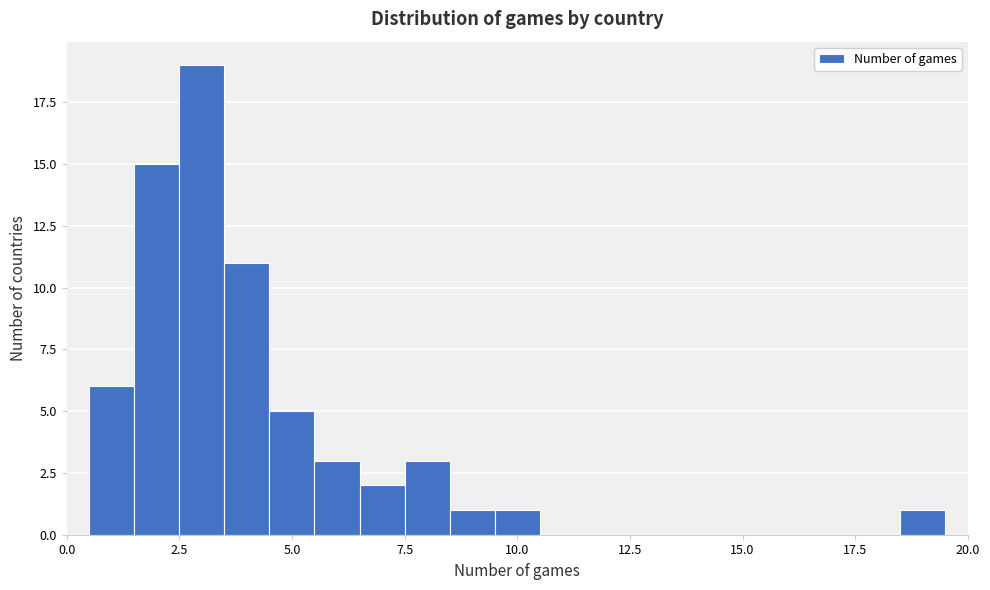

Read against the x-axis, roughly where is the centre of the tallest bar?

3.0